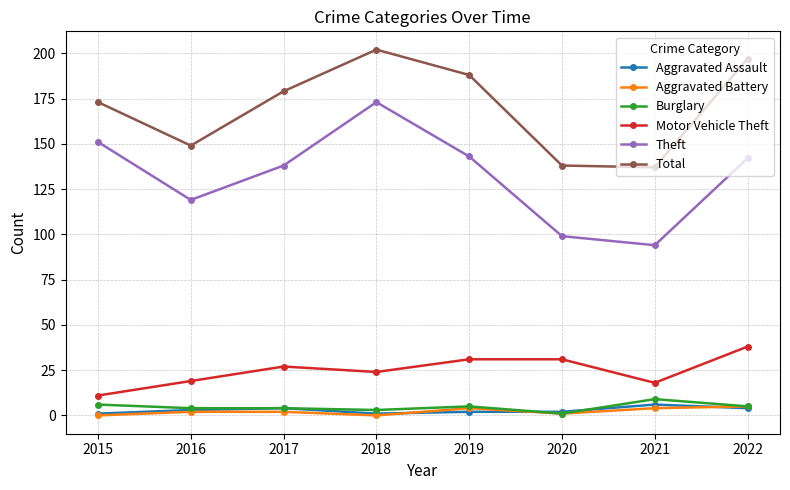

How many interior local peaks does the Total series have?

1